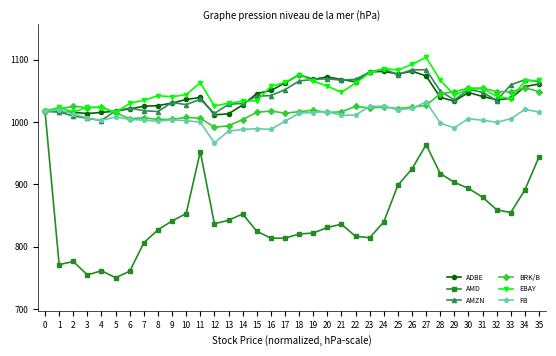

Which series changed the most between 7 and 24?

AMZN